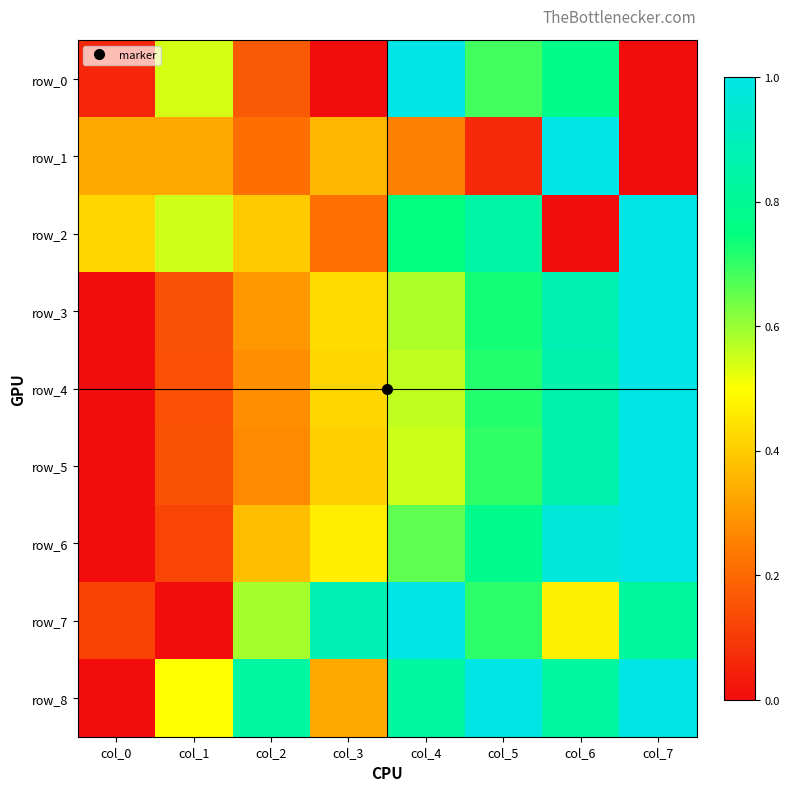

Reading left to right, extract all data points from this chart.

row_0: col_0=0.1	col_1=0.5	col_2=0.2	col_3=0.0	col_4=1.0	col_5=0.7	col_6=0.8	col_7=0.0
row_1: col_0=0.3	col_1=0.3	col_2=0.2	col_3=0.4	col_4=0.3	col_5=0.1	col_6=1.0	col_7=0.0
row_2: col_0=0.4	col_1=0.5	col_2=0.4	col_3=0.2	col_4=0.8	col_5=0.8	col_6=0.0	col_7=1.0
row_3: col_0=0.0	col_1=0.1	col_2=0.3	col_3=0.4	col_4=0.6	col_5=0.7	col_6=0.9	col_7=1.0
row_4: col_0=0.0	col_1=0.1	col_2=0.3	col_3=0.4	col_4=0.6	col_5=0.7	col_6=0.9	col_7=1.0
row_5: col_0=0.0	col_1=0.2	col_2=0.3	col_3=0.4	col_4=0.5	col_5=0.7	col_6=0.9	col_7=1.0
row_6: col_0=0.0	col_1=0.1	col_2=0.4	col_3=0.5	col_4=0.7	col_5=0.8	col_6=1.0	col_7=1.0
row_7: col_0=0.1	col_1=0.0	col_2=0.6	col_3=0.9	col_4=1.0	col_5=0.7	col_6=0.5	col_7=0.8
row_8: col_0=0.0	col_1=0.5	col_2=0.8	col_3=0.3	col_4=0.8	col_5=1.0	col_6=0.8	col_7=1.0